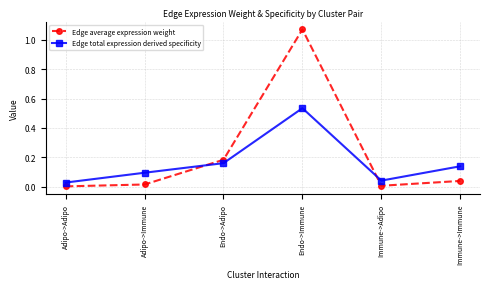

Between which two adjacent categories do Edge average expression weight and Edge total expression derived specificity first intersect?

Adipo->Immune and Endo->Adipo